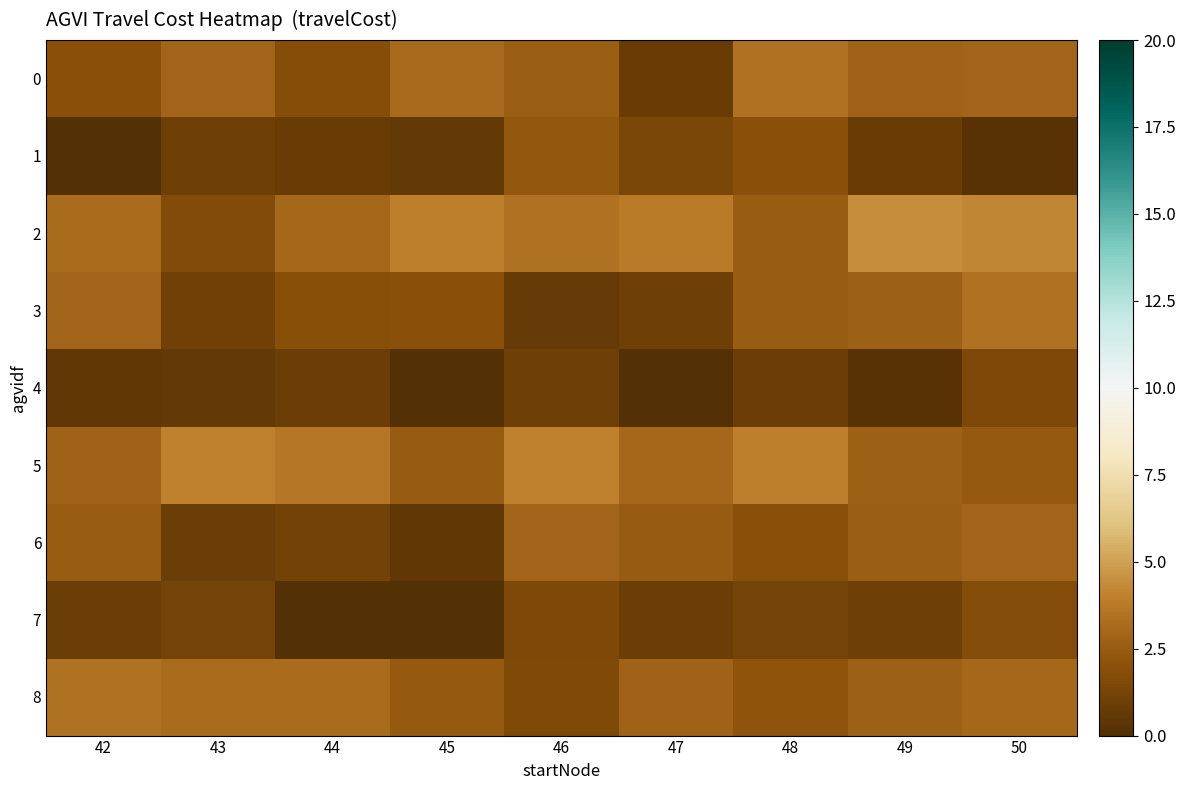

Which series has the largest total across all categories?

2